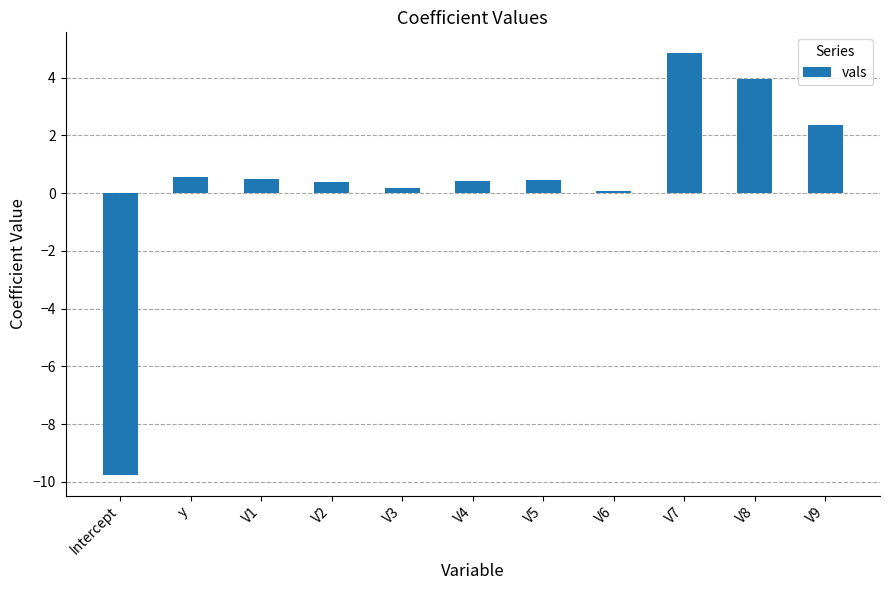

What is the difference between the values at V5 and V3?

0.3